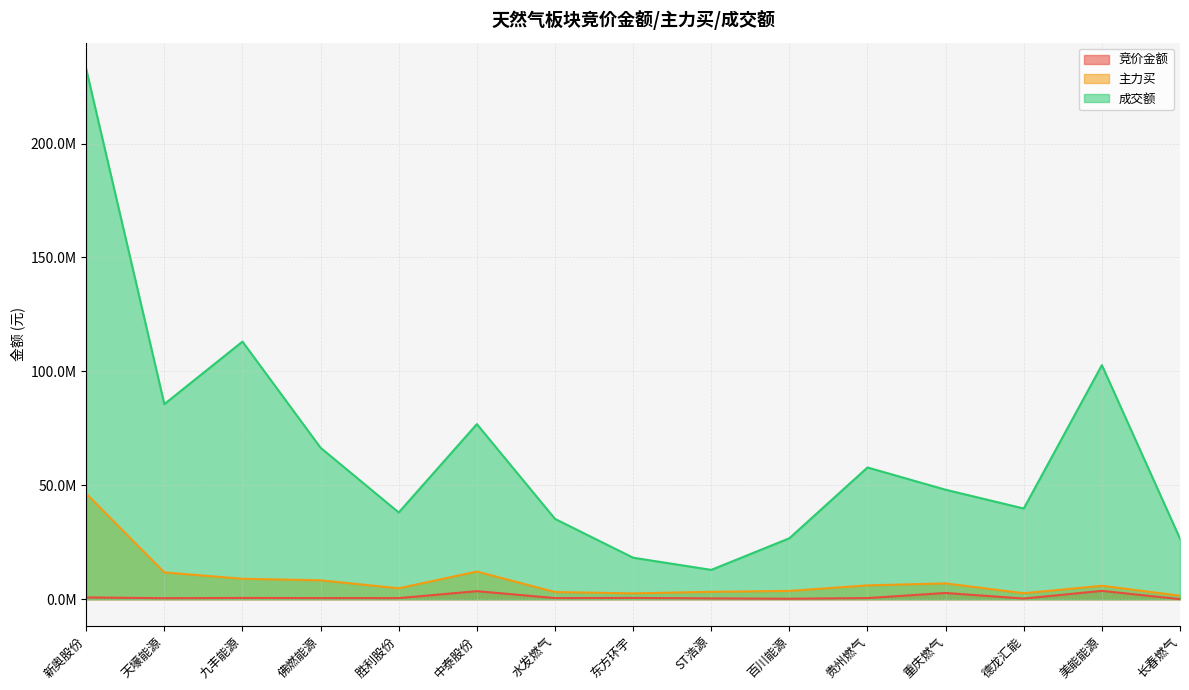

How many lines are shown in the chart?

3